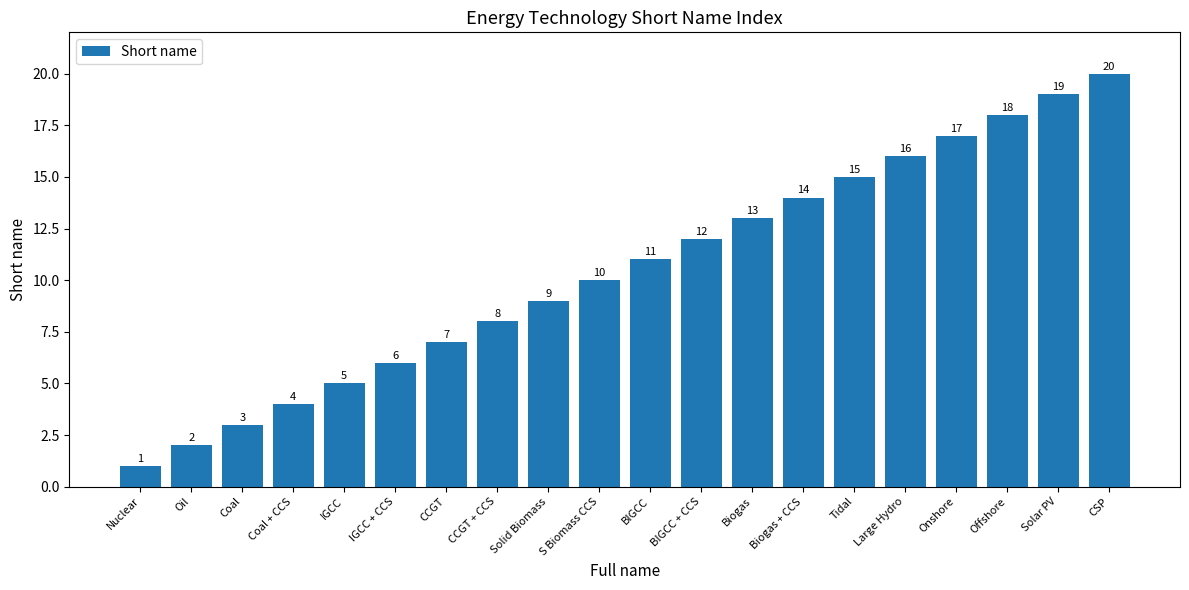

Between Biogas + CCS and Coal, which is larger?

Biogas + CCS